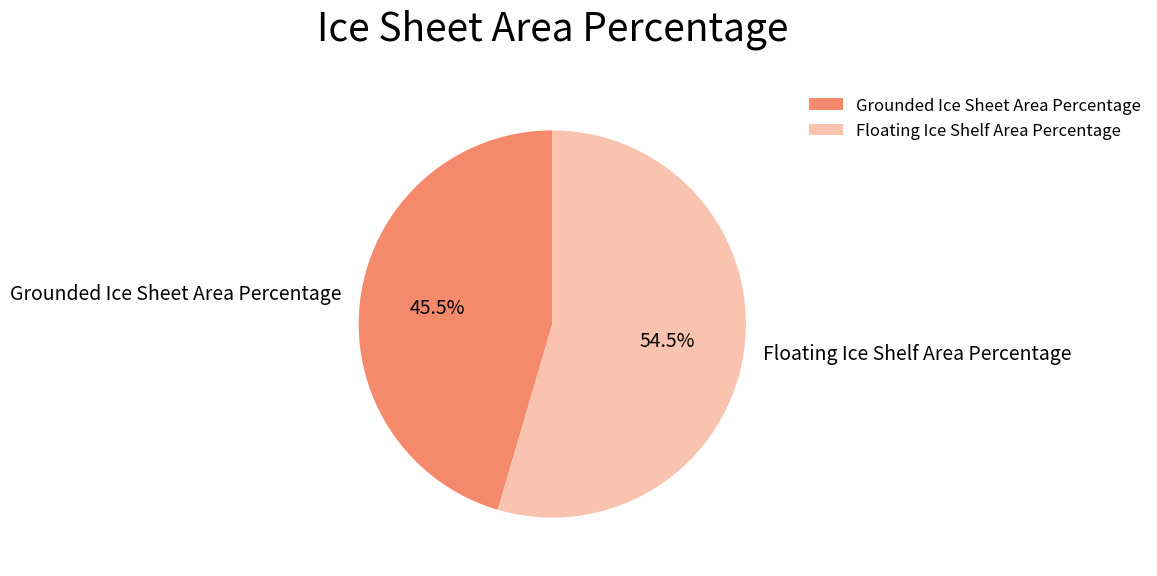

What percentage do Floating Ice Shelf Area Percentage and Grounded Ice Sheet Area Percentage together represent?

100.0%